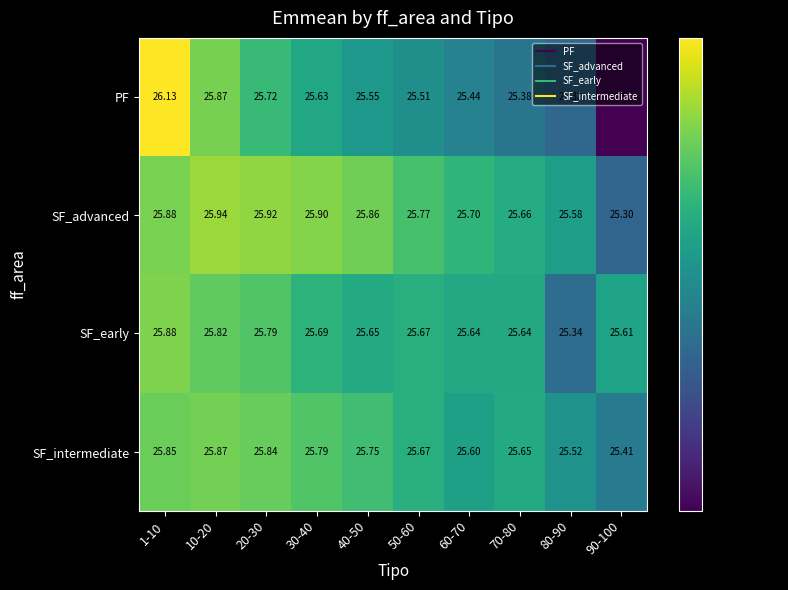

Which series changed the most between 40-50 and 90-100?

PF